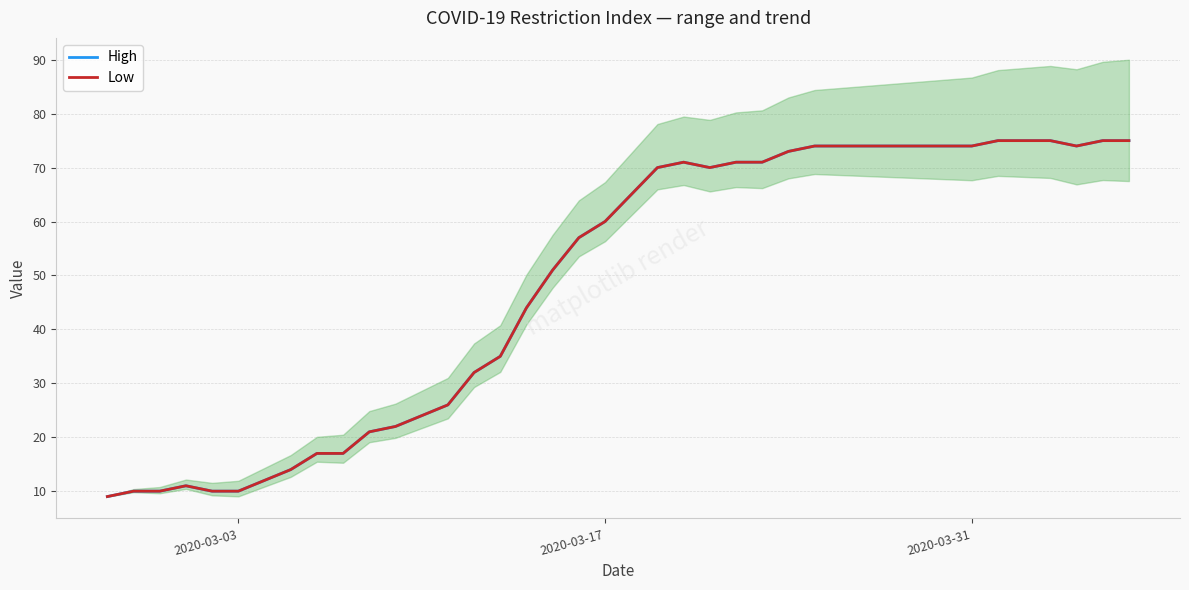

What are all the series names shown in the legend?

High, Low